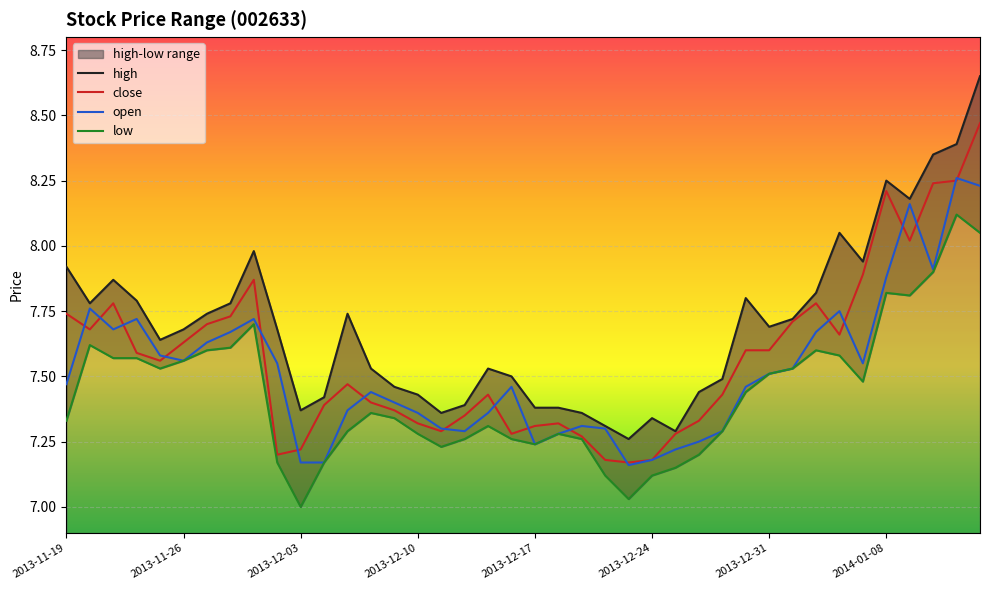

True or false: high and low intersect in this chart.

False